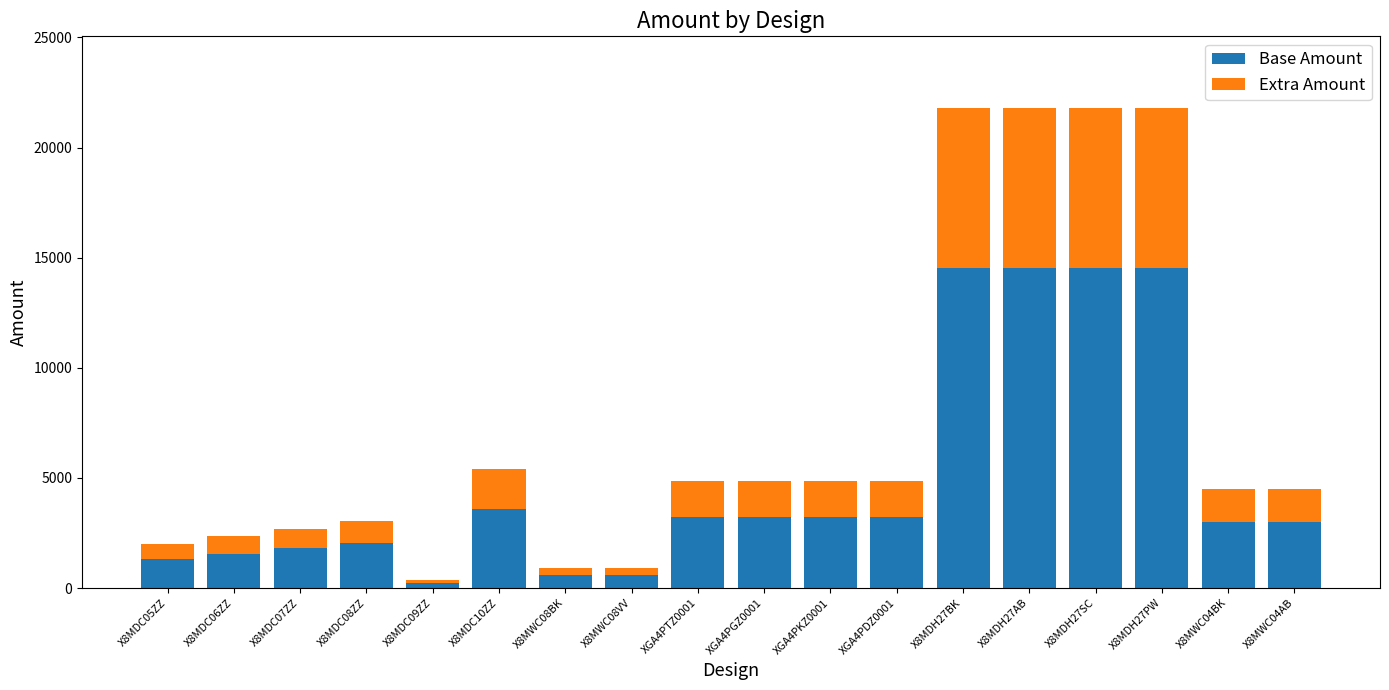

The Base Amount series shows 3151 at X8MDH27PW. True or false?

False